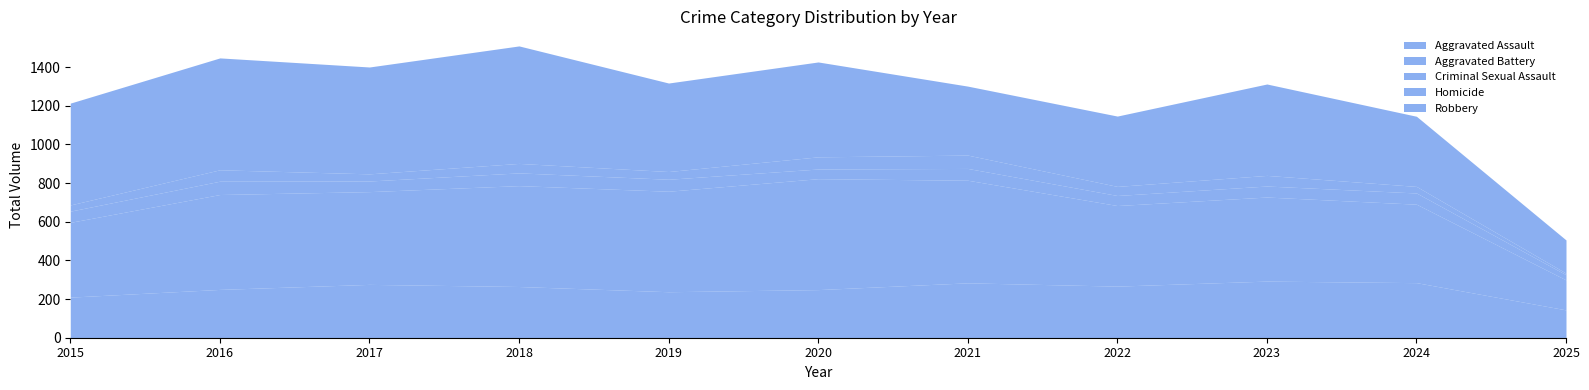

What is the spread (max minus min) of values at 2023?

418